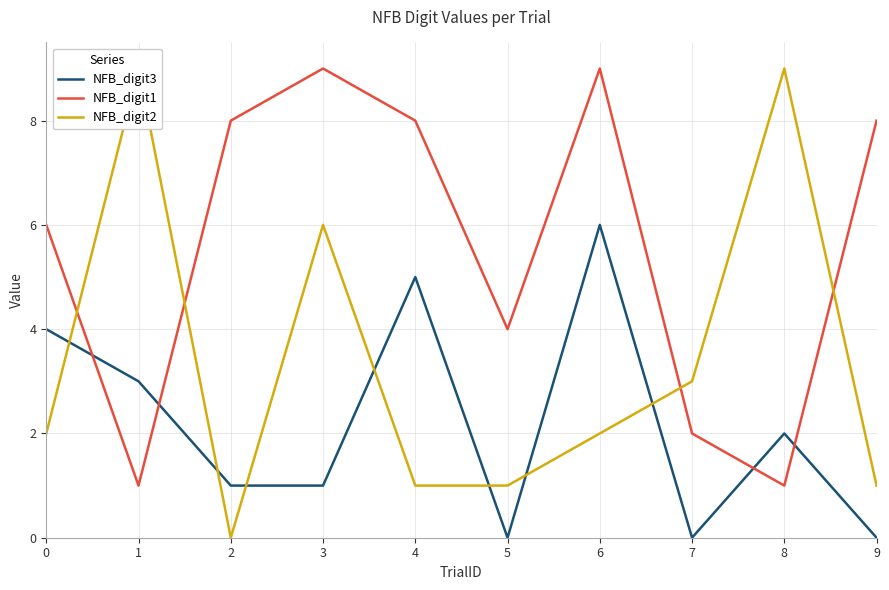

Count the NFB_digit2 values in the range 1 to 6.

7